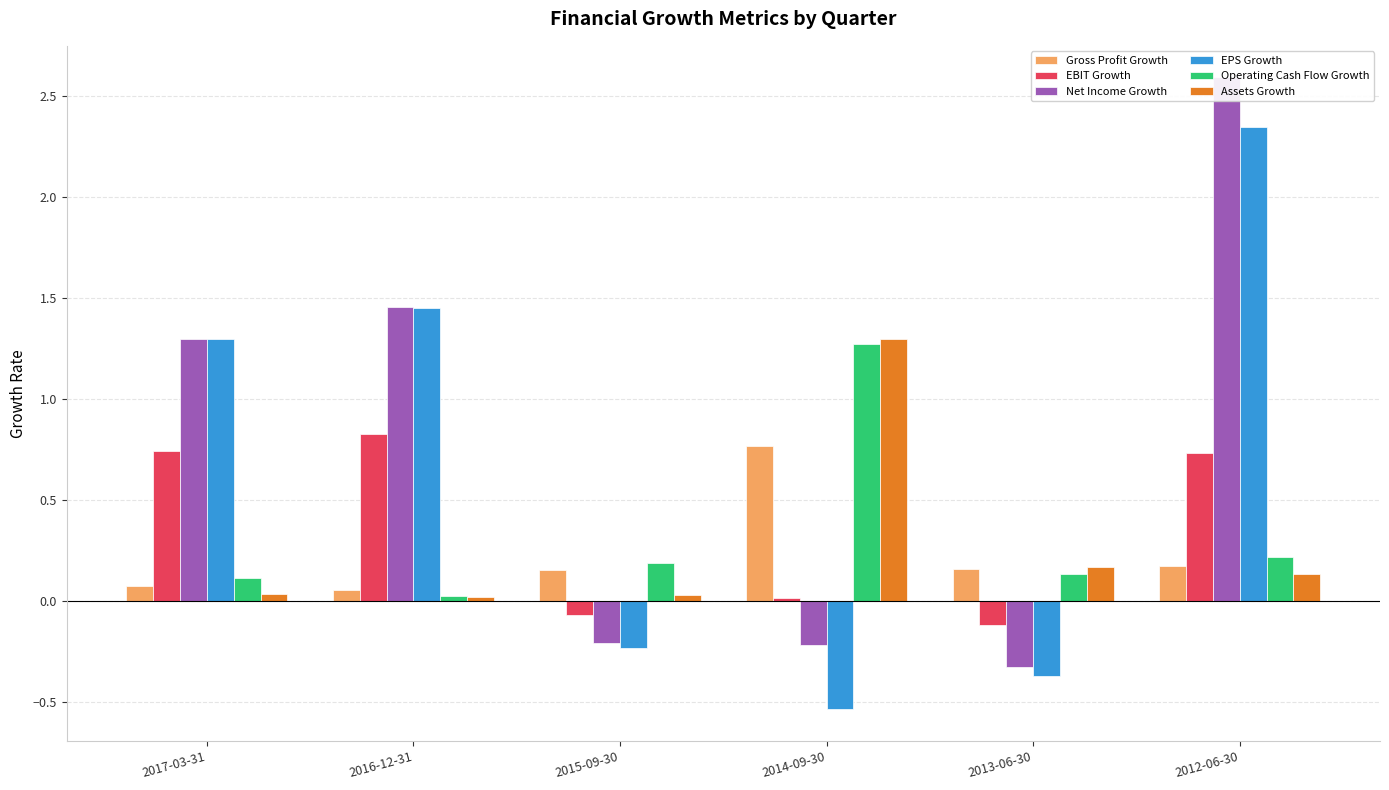

Reading left to right, transcribe all the data shown in this chart.

Gross Profit Growth: 2017-03-31=0.1	2016-12-31=0.1	2015-09-30=0.2	2014-09-30=0.8	2013-06-30=0.2	2012-06-30=0.2
EBIT Growth: 2017-03-31=0.7	2016-12-31=0.8	2015-09-30=-0.1	2014-09-30=0.0	2013-06-30=-0.1	2012-06-30=0.7
Net Income Growth: 2017-03-31=1.3	2016-12-31=1.5	2015-09-30=-0.2	2014-09-30=-0.2	2013-06-30=-0.3	2012-06-30=2.6
EPS Growth: 2017-03-31=1.3	2016-12-31=1.5	2015-09-30=-0.2	2014-09-30=-0.5	2013-06-30=-0.4	2012-06-30=2.3
Operating Cash Flow Growth: 2017-03-31=0.1	2016-12-31=0.0	2015-09-30=0.2	2014-09-30=1.3	2013-06-30=0.1	2012-06-30=0.2
Assets Growth: 2017-03-31=0.0	2016-12-31=0.0	2015-09-30=0.0	2014-09-30=1.3	2013-06-30=0.2	2012-06-30=0.1